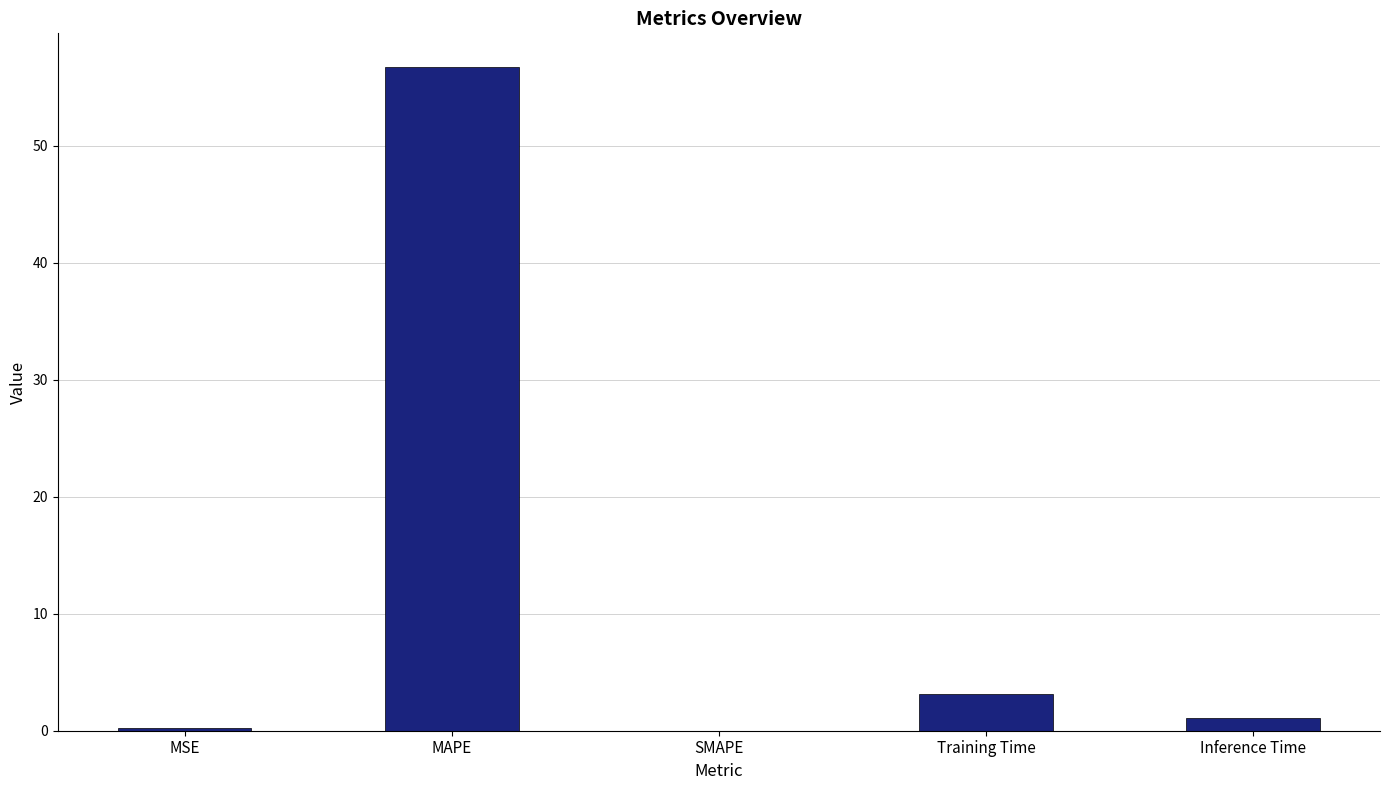

Count the number of values greater than 1.

3